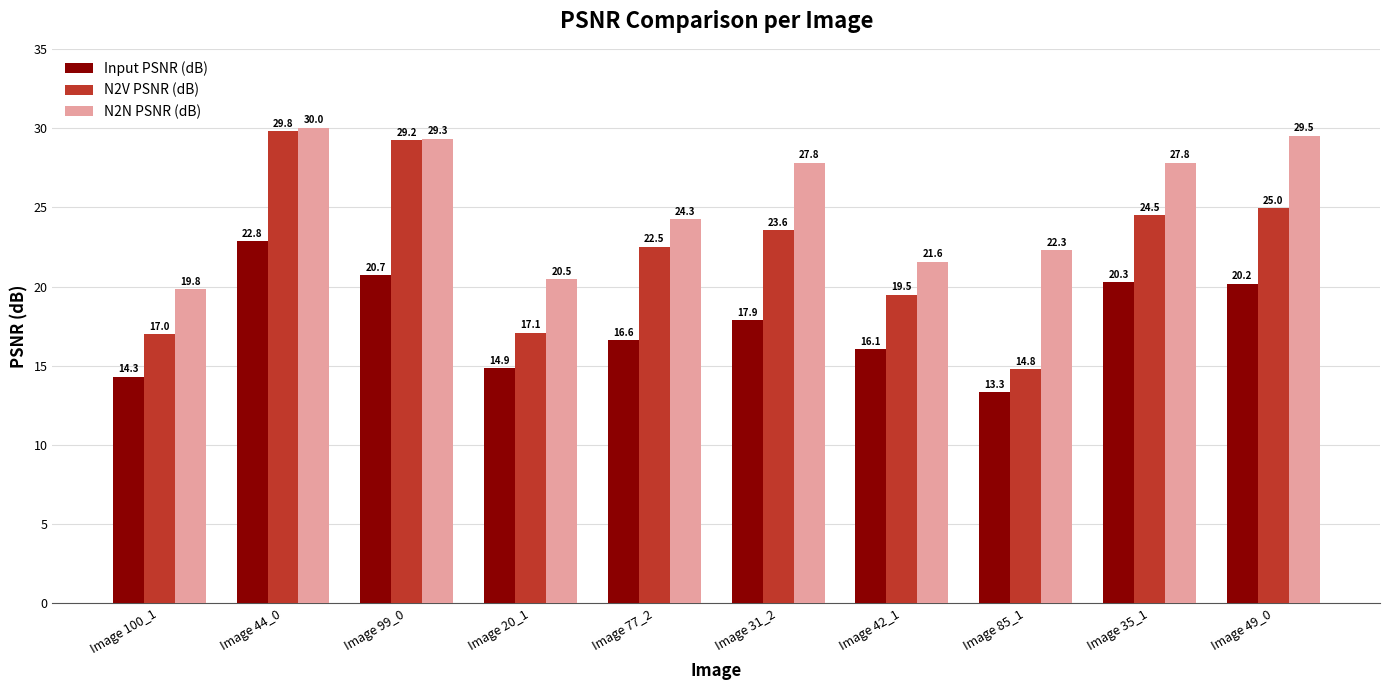

The value of N2N PSNR (dB) at Image 20_1 is 29.5. True or false?

False